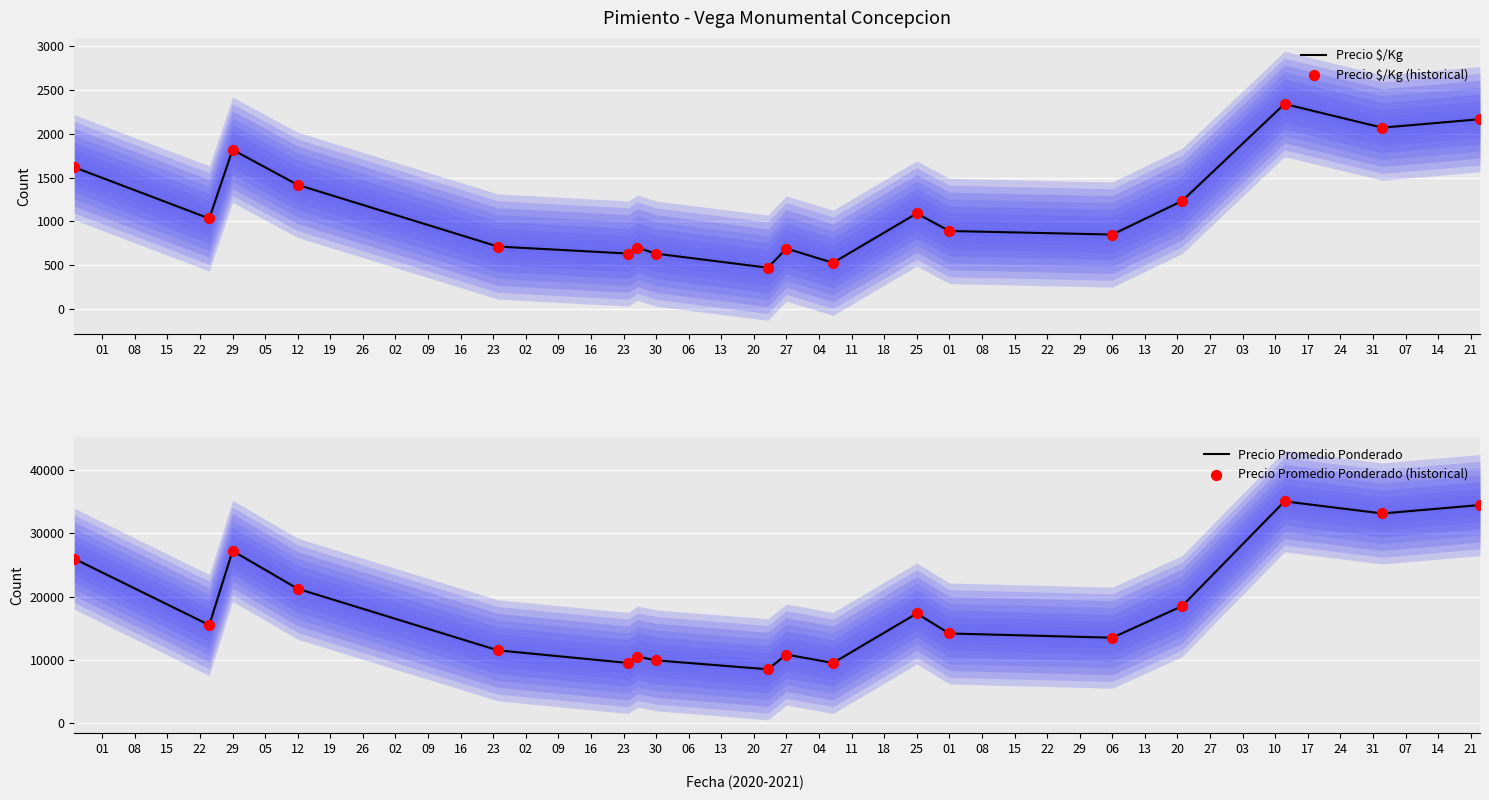

Is the value of Precio $/Kg at 30 greater than the value of Precio Promedio Ponderado at 12?

No